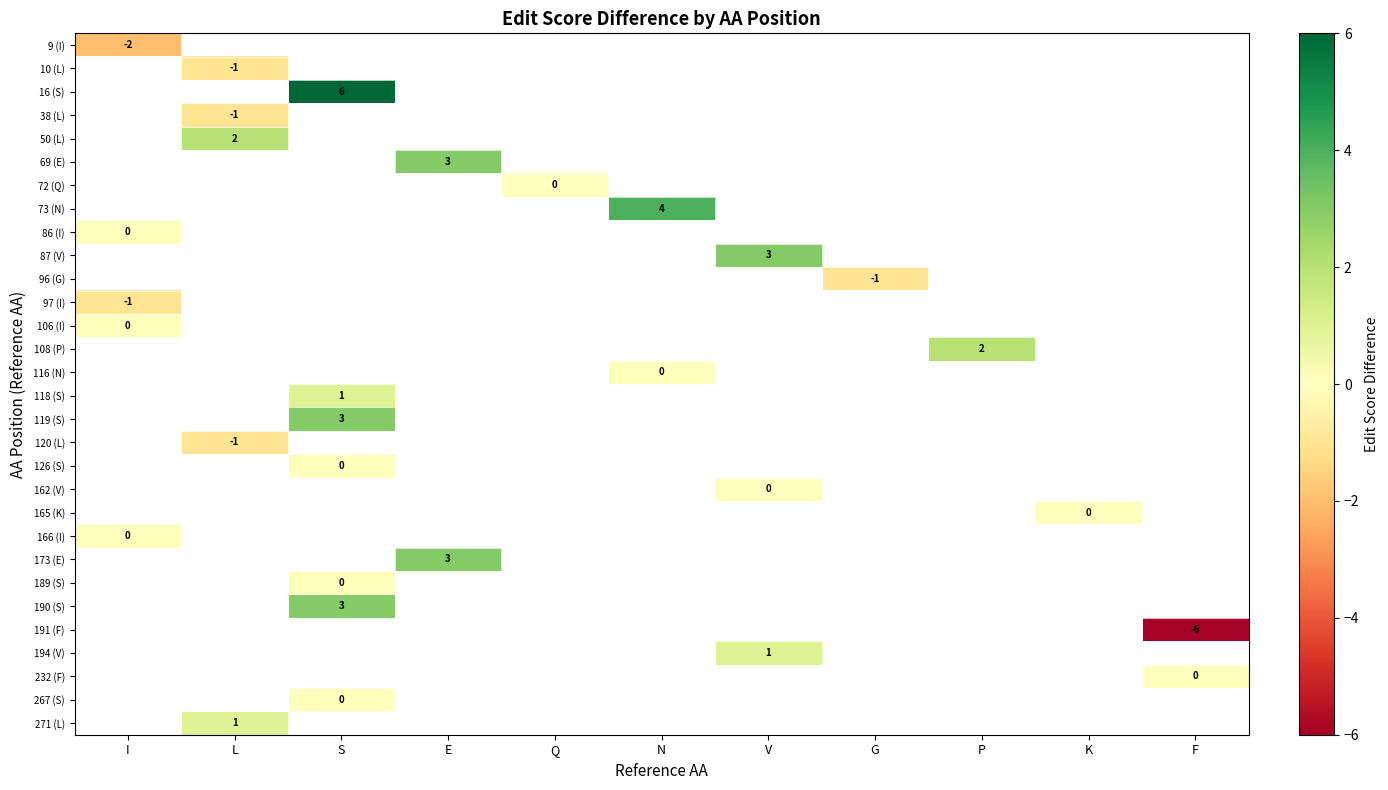

Which label corresponds to the smallest value in the chart?

F